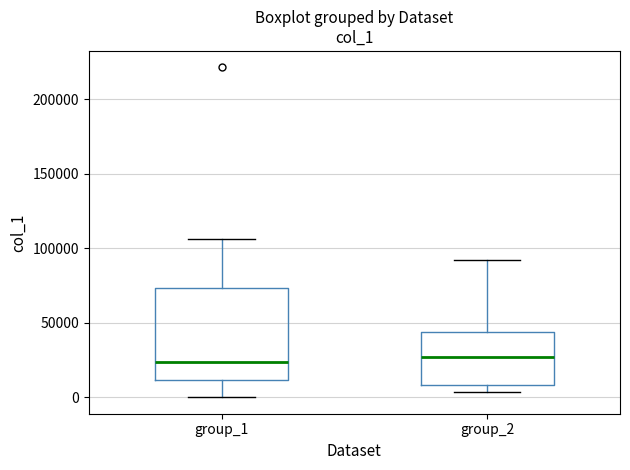

Where is the lower edge of the box for group_2 on the y-axis? The values are not printed on the chart, so give them approximately, as read against the axis.

10000